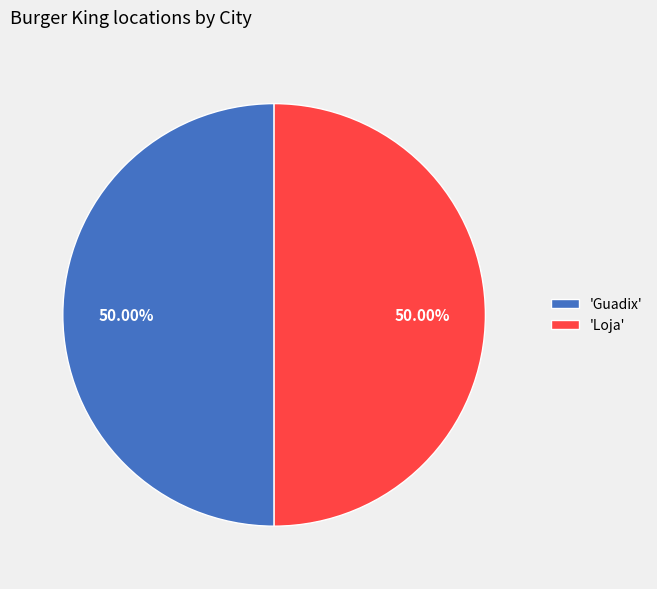

Is the sum of 'Guadix' and 'Loja' greater than half?

Yes